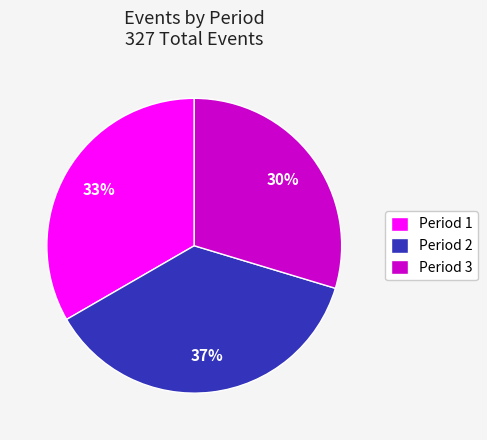

Which slice is the smallest?

Period 3